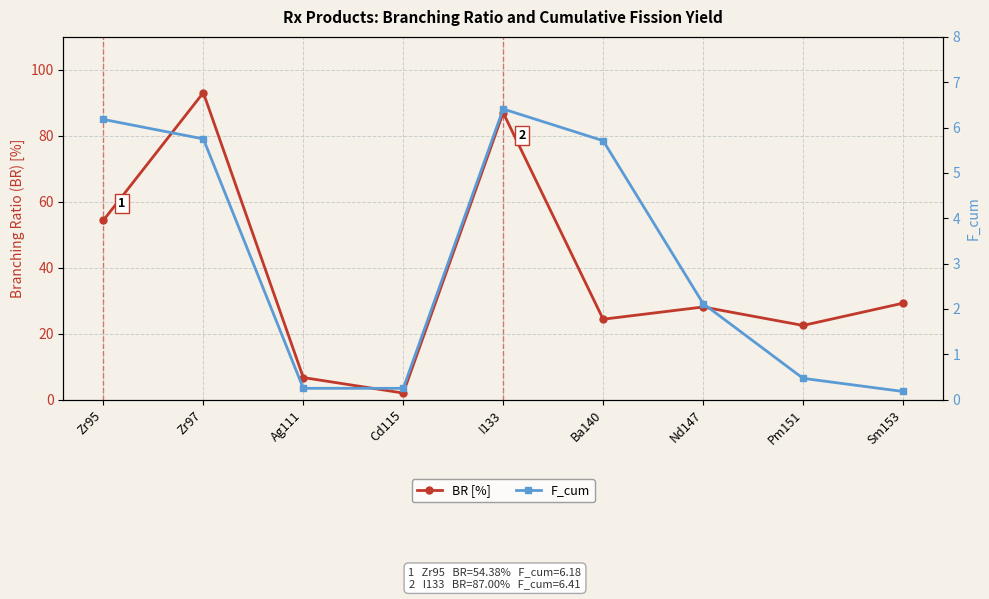

What position from the left is Zr97?

2